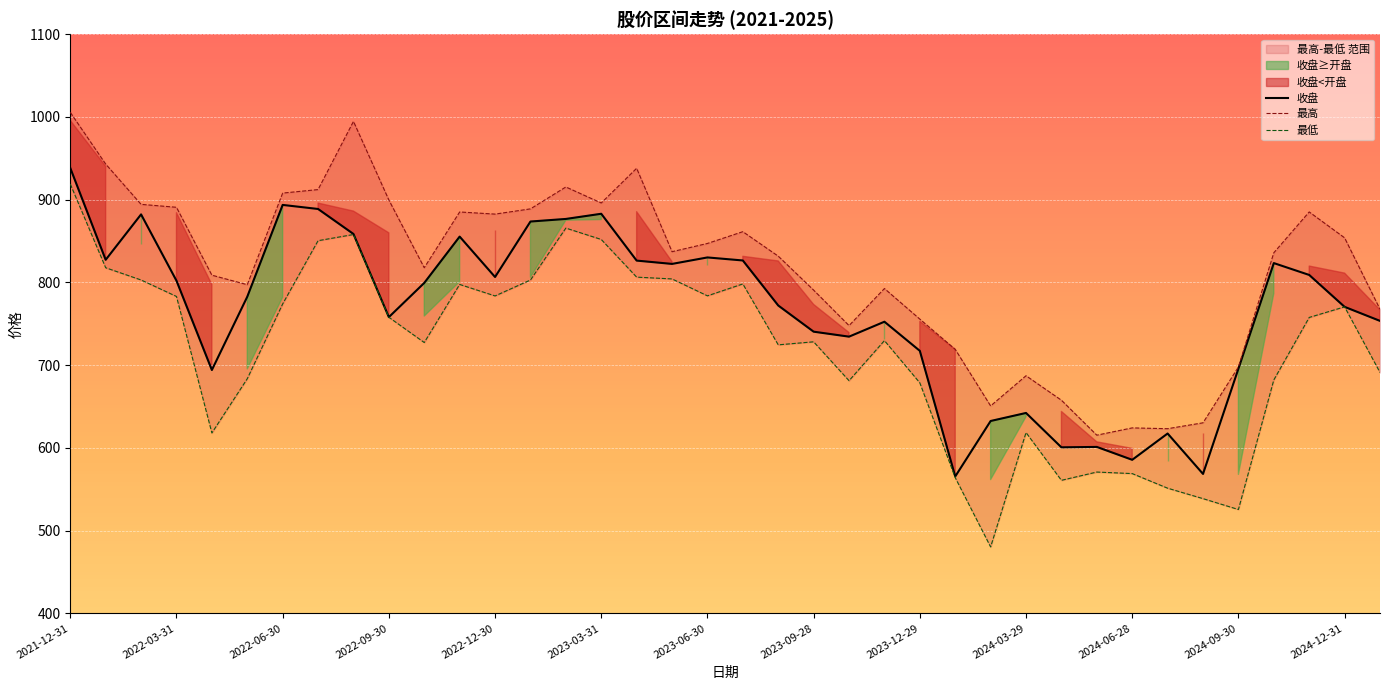

True or false: 最低 and 收盘 cross at least once.

False